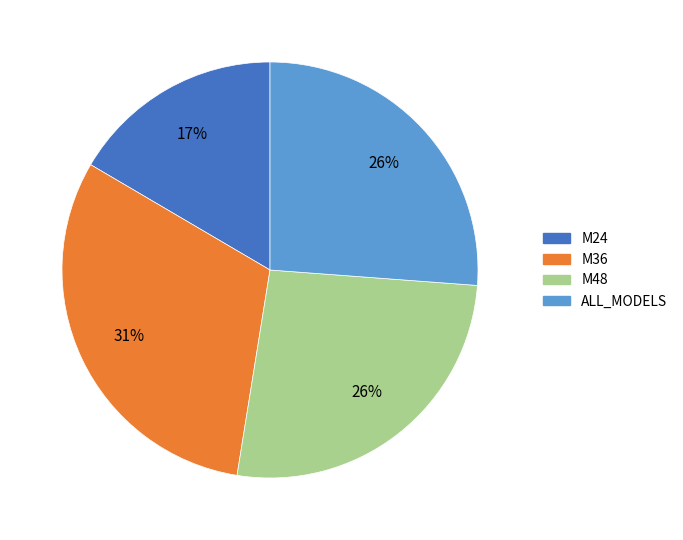

To the nearest percent, what is the difference between the largest and smallest slice percentages?

14%